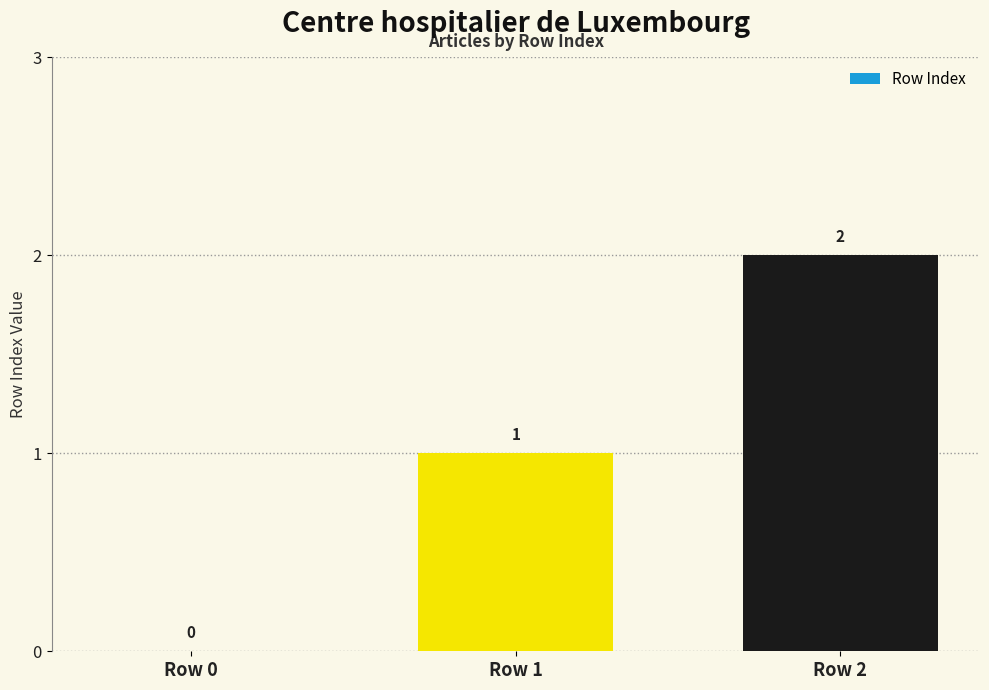

How many values are between 0 and 2?

3